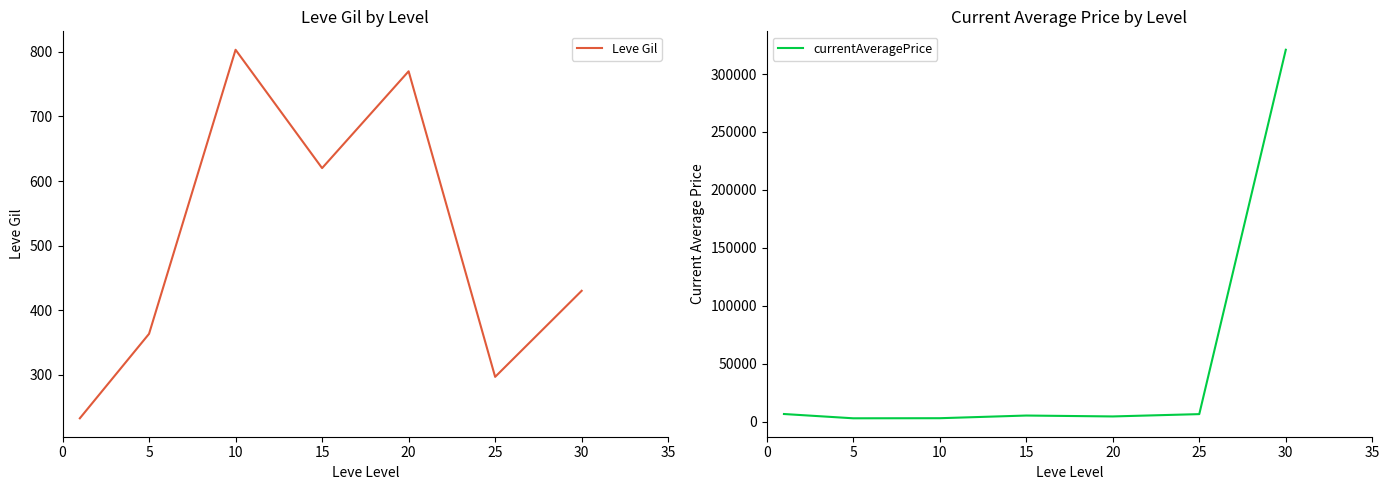

Which series has the largest total across all categories?

currentAveragePrice